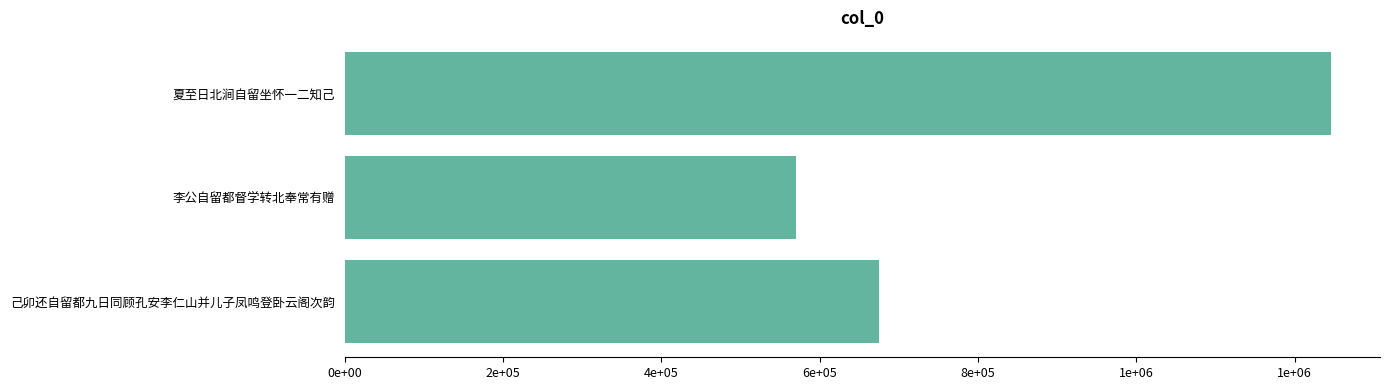

Are the bars horizontal?

Yes